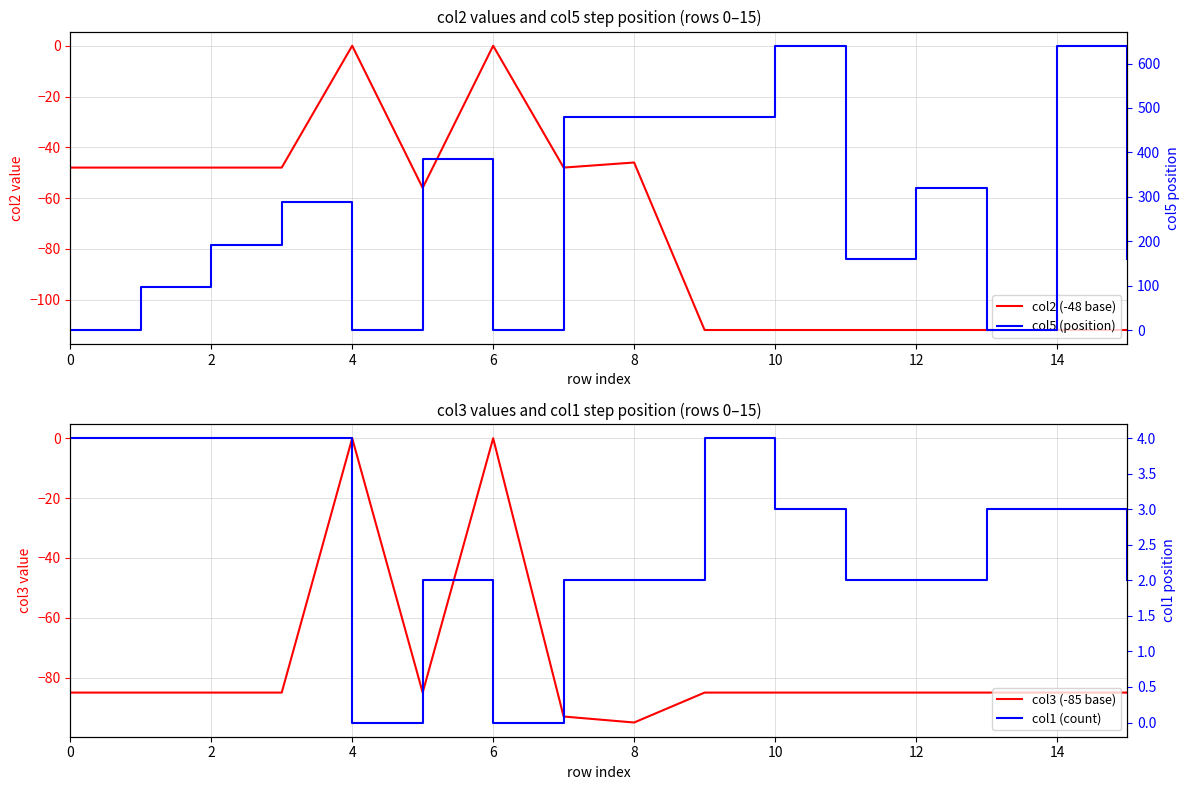

Count the number of data series in this chart.

4